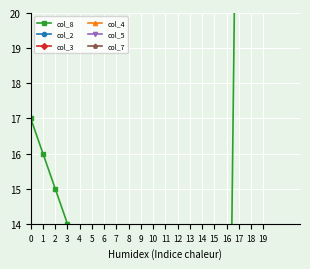

Is the value of col_4 at 9 greater than the value of col_7 at 0?

No